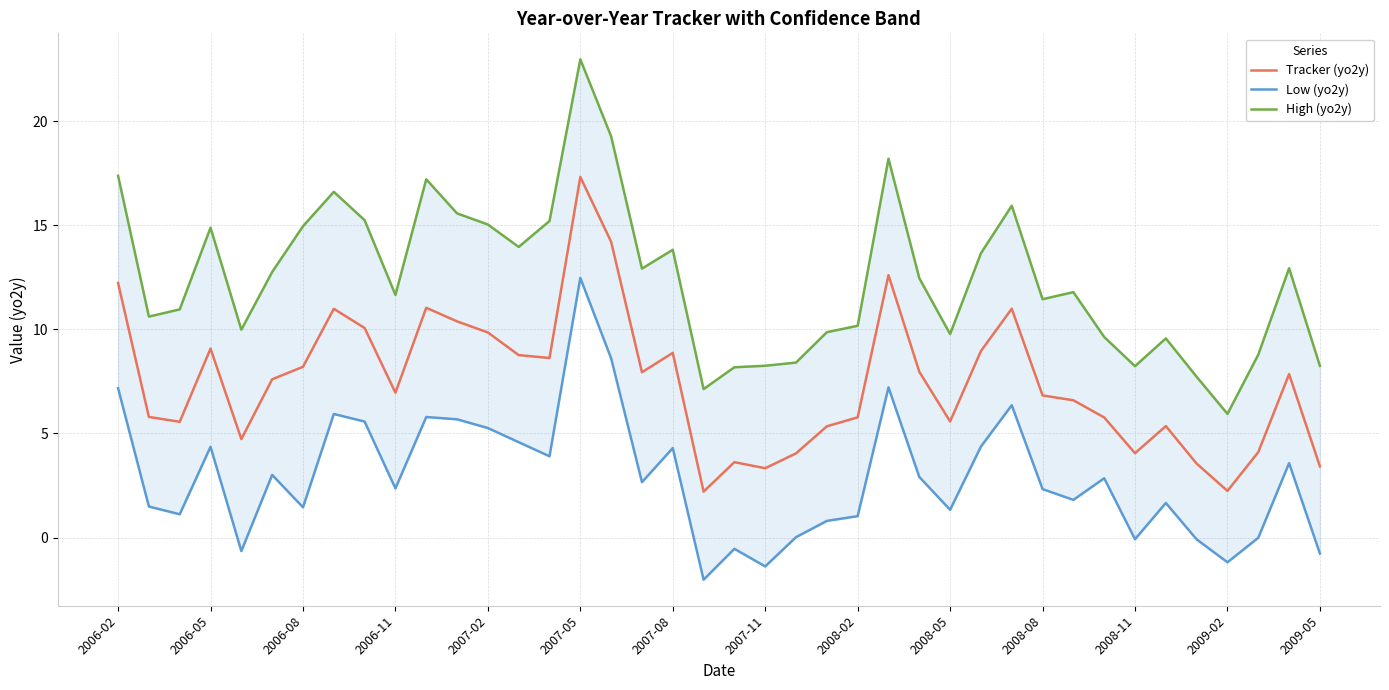

Where does the High (yo2y) series first go above 12?

2006-02